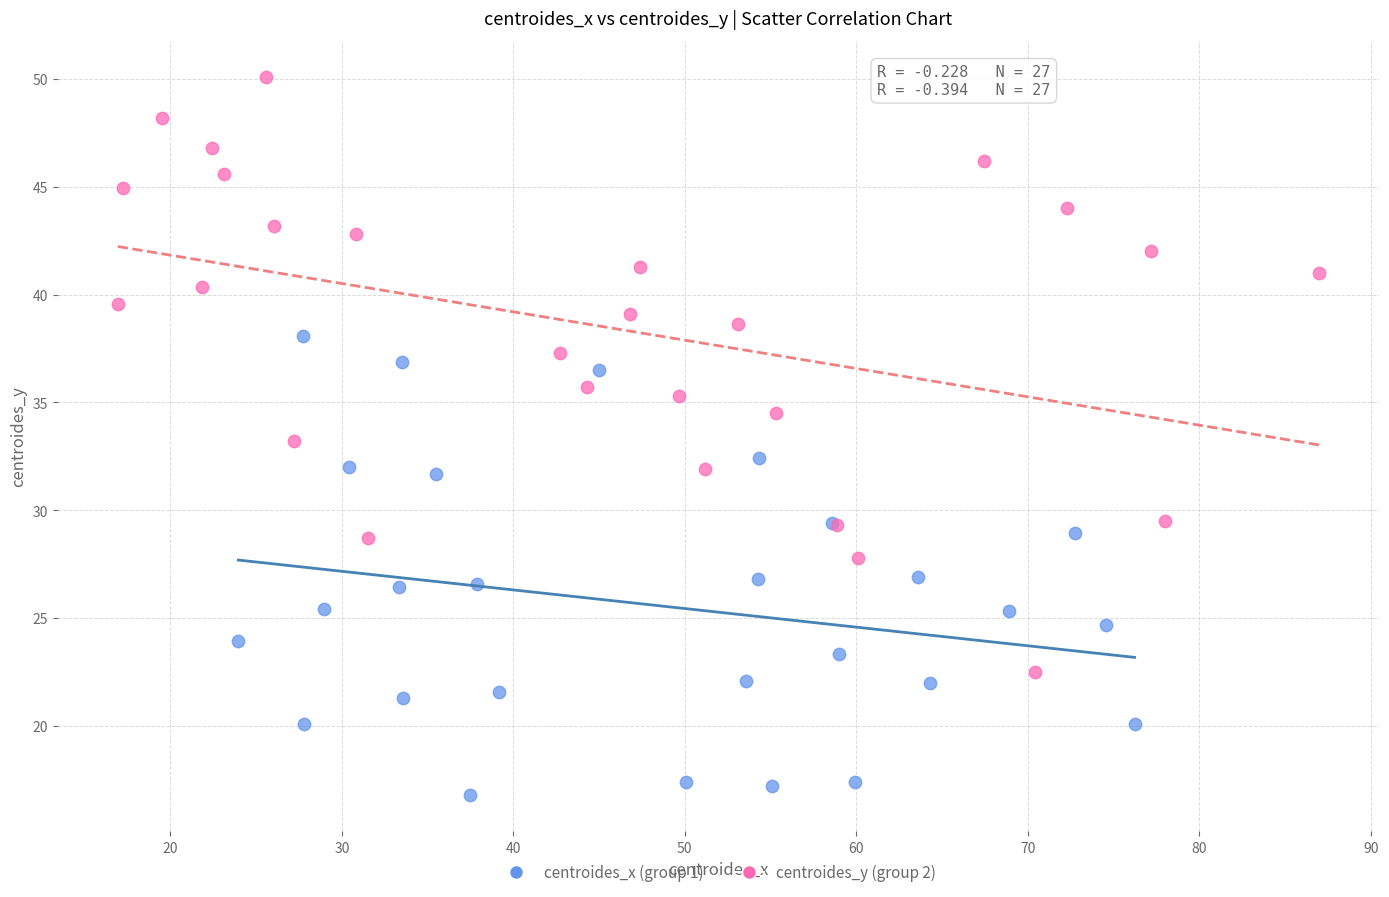

Which series has the widest spread of Y values?

centroides_y (group 2)